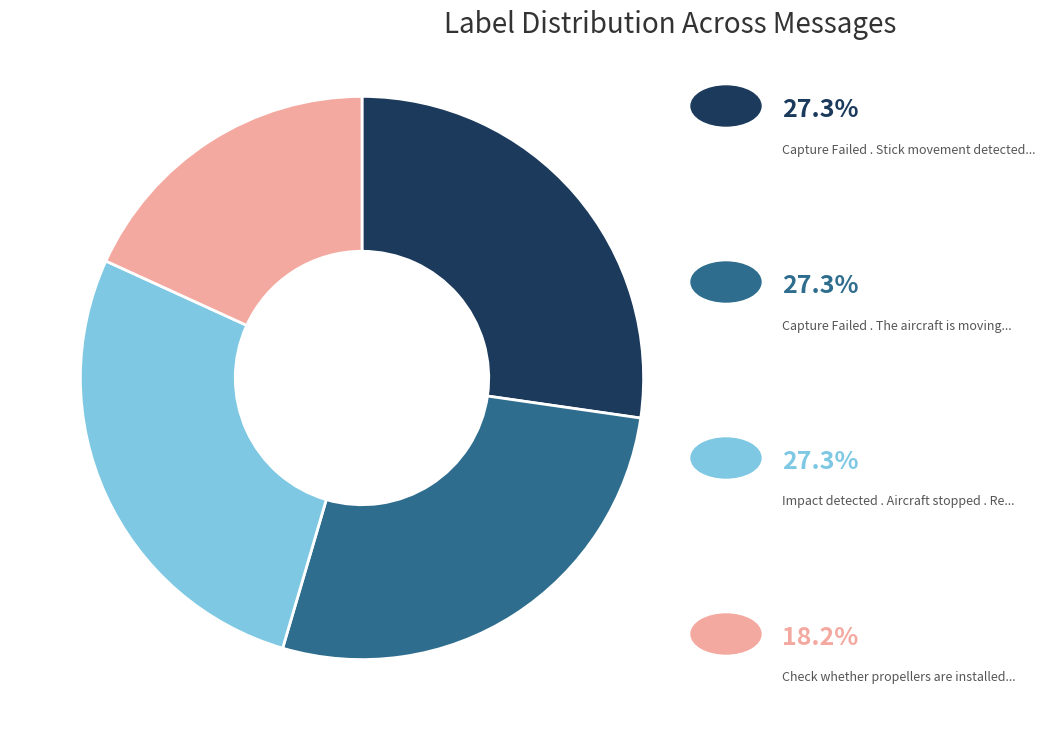

Is there a majority slice in this chart?

No